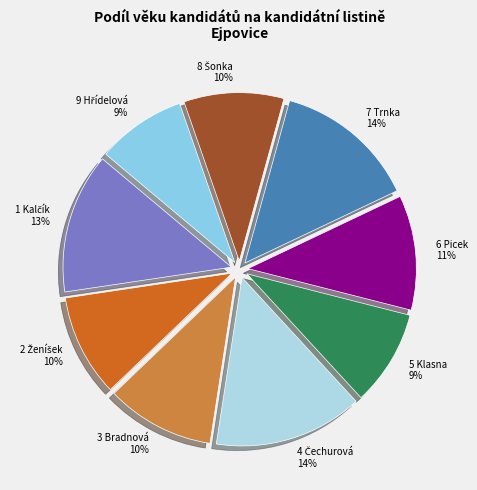

Is it true that 3 Bradnová is 1% of the pie?

False